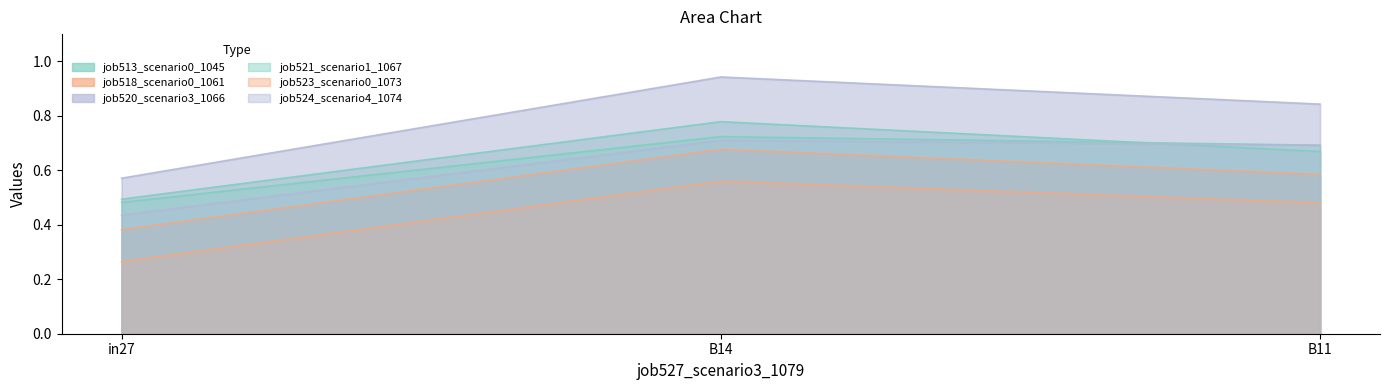

Reading left to right, transcribe all the data shown in this chart.

job513_scenario0_1045: in27=0.5	B14=0.8	B11=0.7
job518_scenario0_1061: in27=0.4	B14=0.7	B11=0.6
job520_scenario3_1066: in27=0.6	B14=0.9	B11=0.8
job521_scenario1_1067: in27=0.5	B14=0.7	B11=0.7
job523_scenario0_1073: in27=0.3	B14=0.6	B11=0.5
job524_scenario4_1074: in27=0.4	B14=0.7	B11=0.7